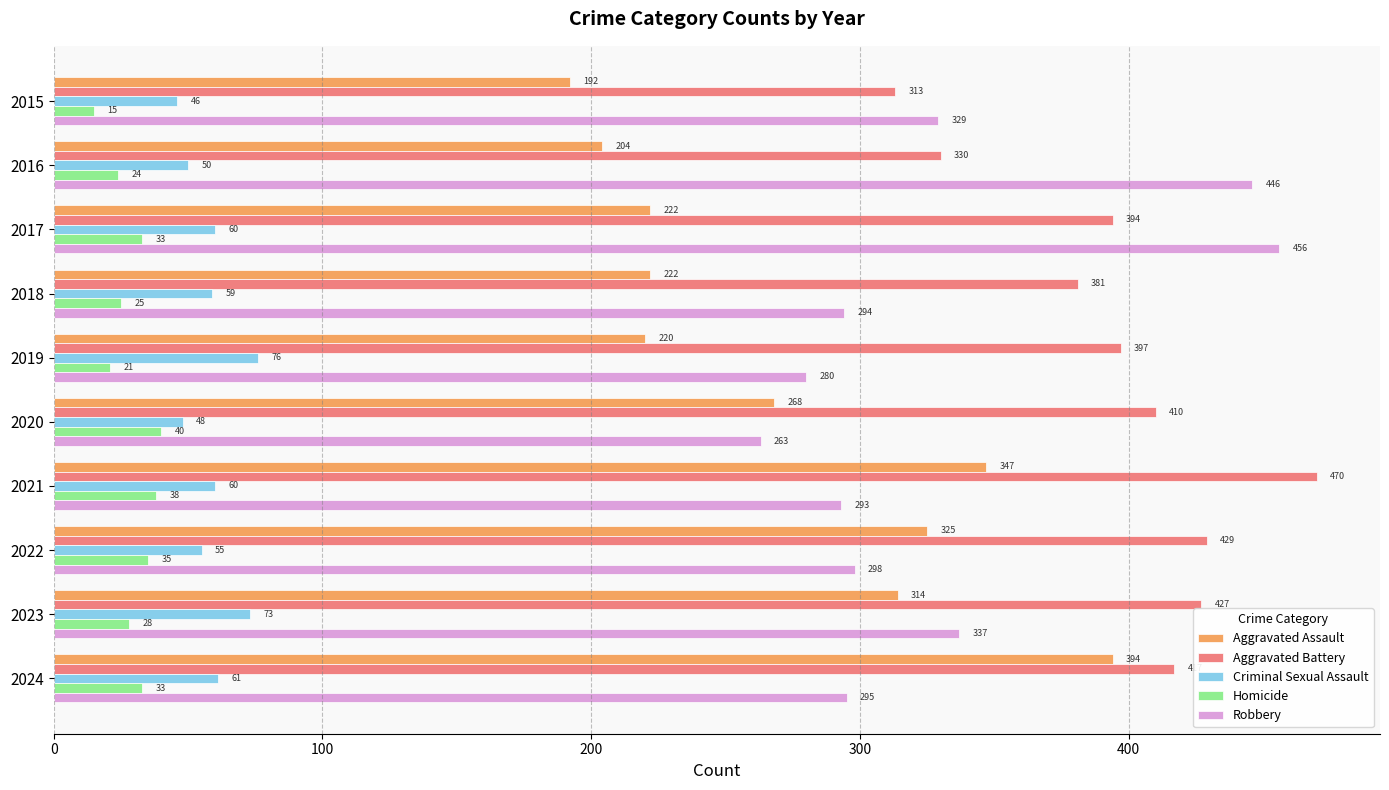

What is the spread (max minus min) of values at 2015?

314